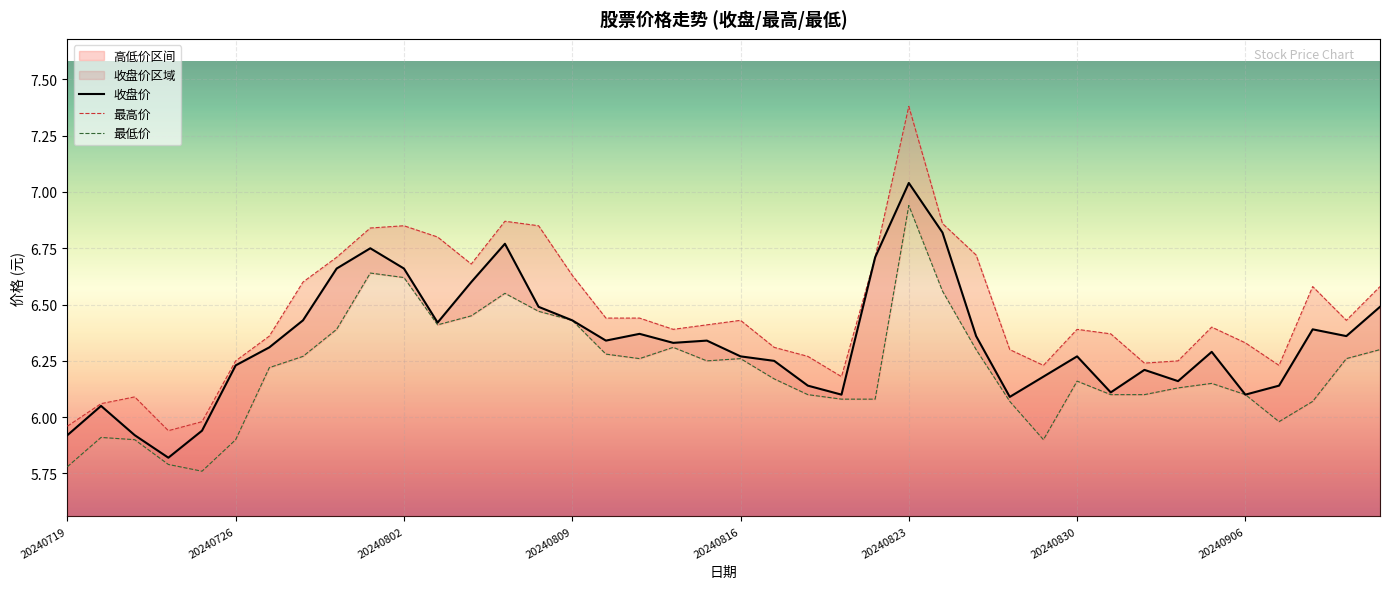

Reading left to right, transcribe all the data shown in this chart.

收盘价: 5.9	6.0	5.9	5.8	5.9	6.2	6.3	6.4	6.7	6.8	6.7	6.4	6.6	6.8	6.5	6.4	6.3	6.4	6.3	6.3	6.3	6.2	6.1	6.1	6.7	7.0	6.8	6.4	6.1	6.2	6.3	6.1	6.2	6.2	6.3	6.1	6.1	6.4	6.4	6.5
最高价: 6.0	6.1	6.1	5.9	6.0	6.2	6.4	6.6	6.7	6.8	6.8	6.8	6.7	6.9	6.8	6.6	6.4	6.4	6.4	6.4	6.4	6.3	6.3	6.2	6.7	7.4	6.9	6.7	6.3	6.2	6.4	6.4	6.2	6.2	6.4	6.3	6.2	6.6	6.4	6.6
最低价: 5.8	5.9	5.9	5.8	5.8	5.9	6.2	6.3	6.4	6.6	6.6	6.4	6.5	6.5	6.5	6.4	6.3	6.3	6.3	6.2	6.3	6.2	6.1	6.1	6.1	6.9	6.6	6.3	6.1	5.9	6.2	6.1	6.1	6.1	6.2	6.1	6.0	6.1	6.3	6.3